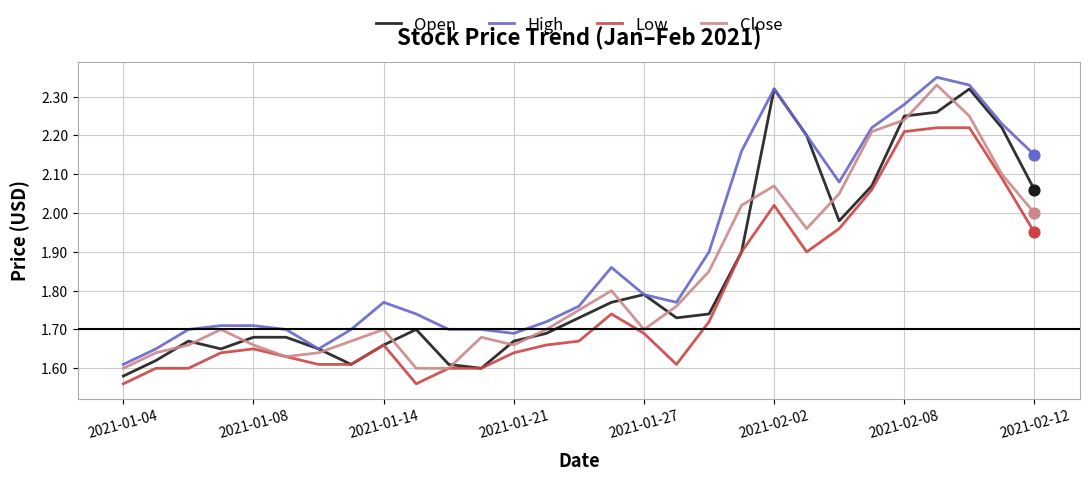

At how many categories does at least one series exceed 1?

29